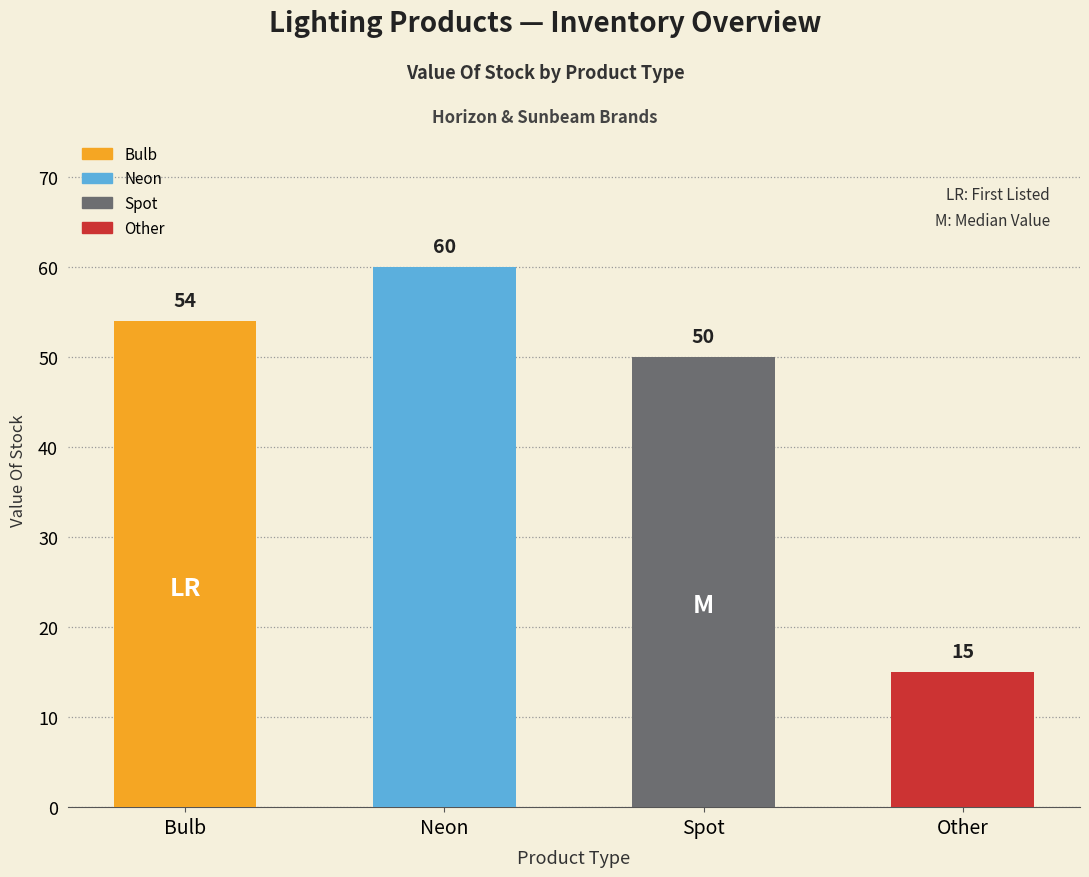

At which category does the chart reach its minimum across all series?

Other